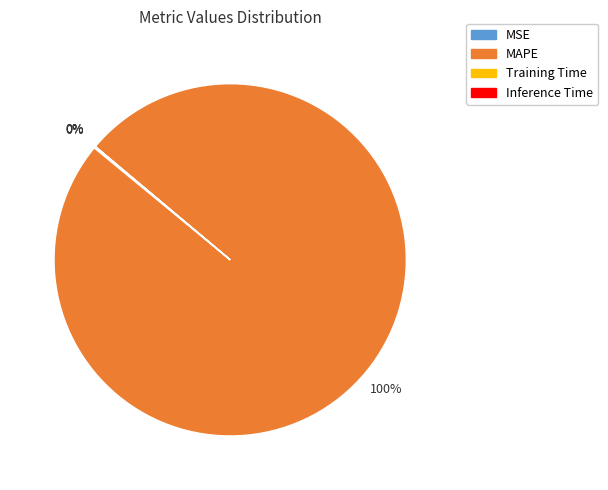

Is there a majority slice in this chart?

Yes